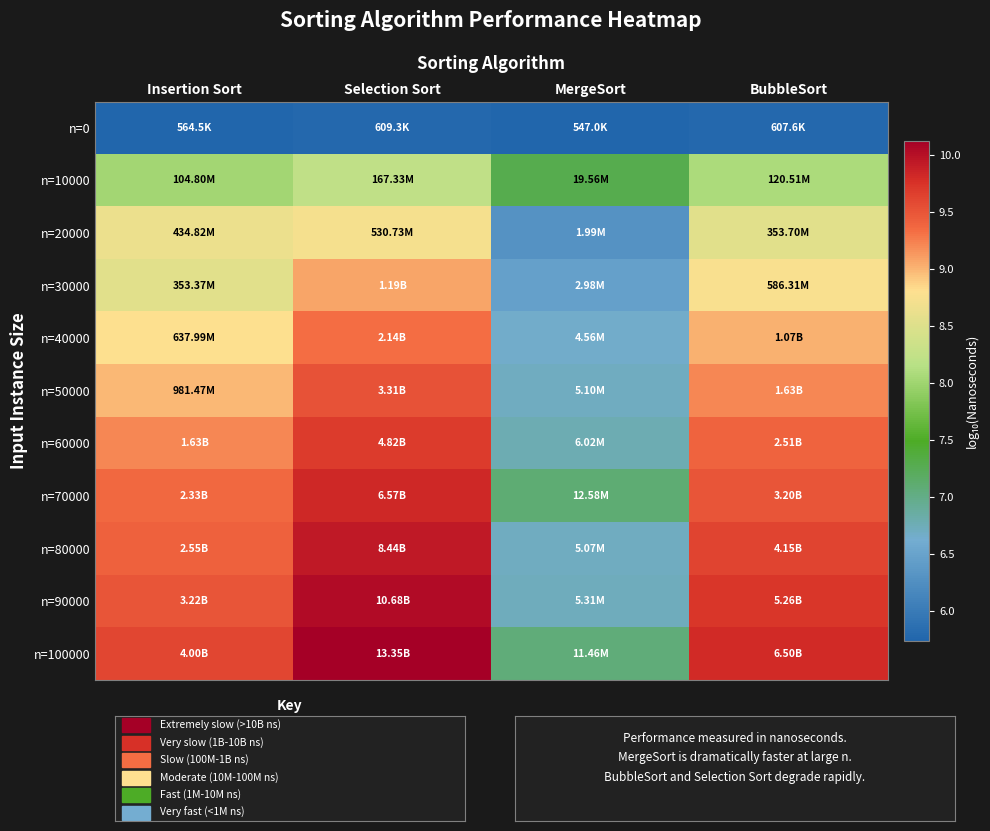

At how many categories does at least one series exceed 8?

3